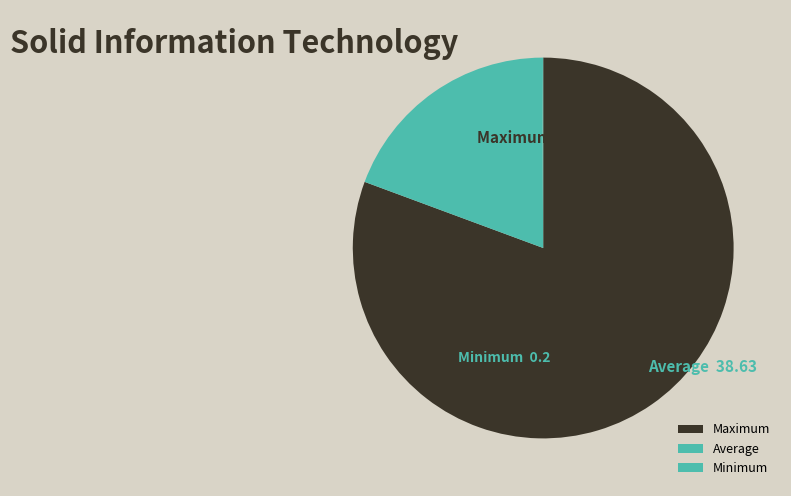

Which slice represents more than half of the pie?

Maximum